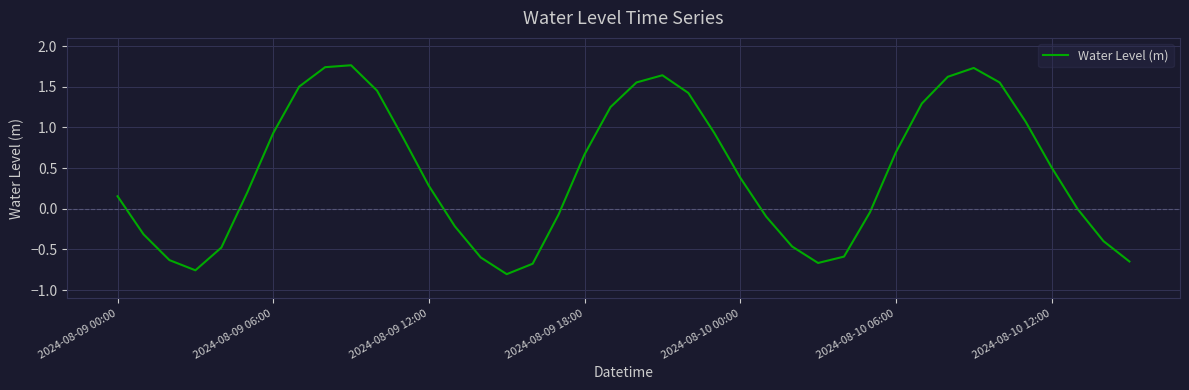

Count the number of data series in this chart.

1